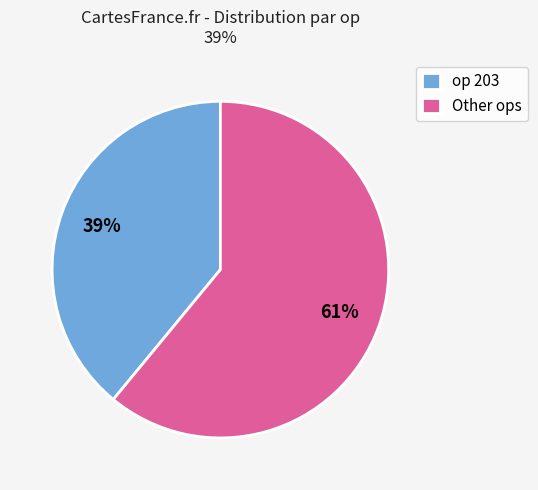

What percentage is the Other ops slice, to the nearest percent?

61%